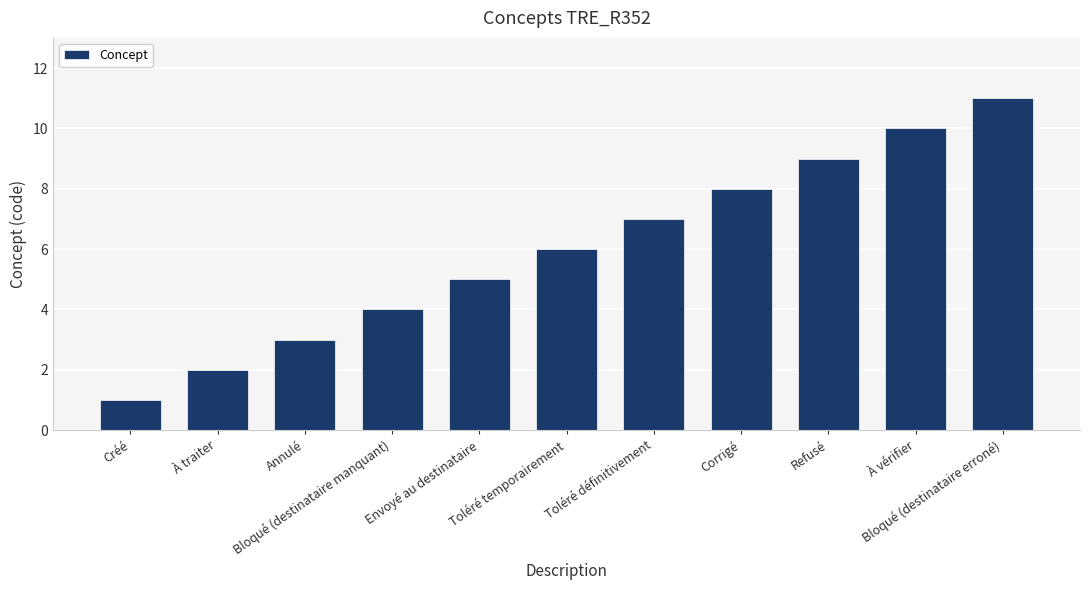

List the labels in order of value, largest first.

Bloqué (destinataire erroné), À vérifier, Refusé, Corrigé, Toléré définitivement, Toléré temporairement, Envoyé au destinataire, Bloqué (destinataire manquant), Annulé, À traiter, Créé